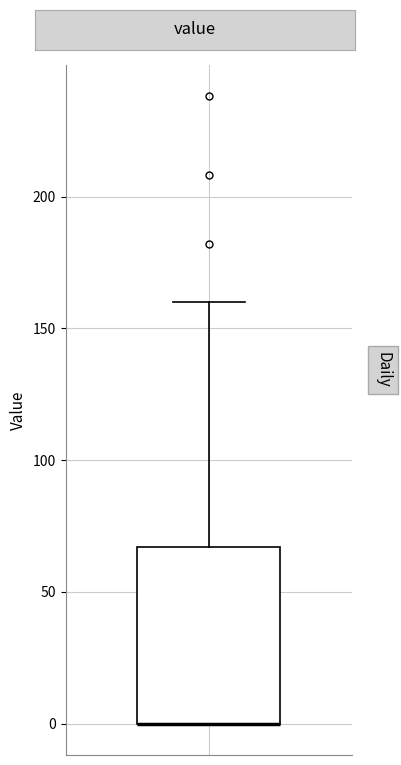

Read this box plot against the y-axis: the position of the median line, the range covered by the box, and the ends of both whiskers. The values are not printed on the chart, so give them approximately, as read against the axis.

median 0 (drawn on the box's lower edge), box 0 to 65, whiskers 0 to 160